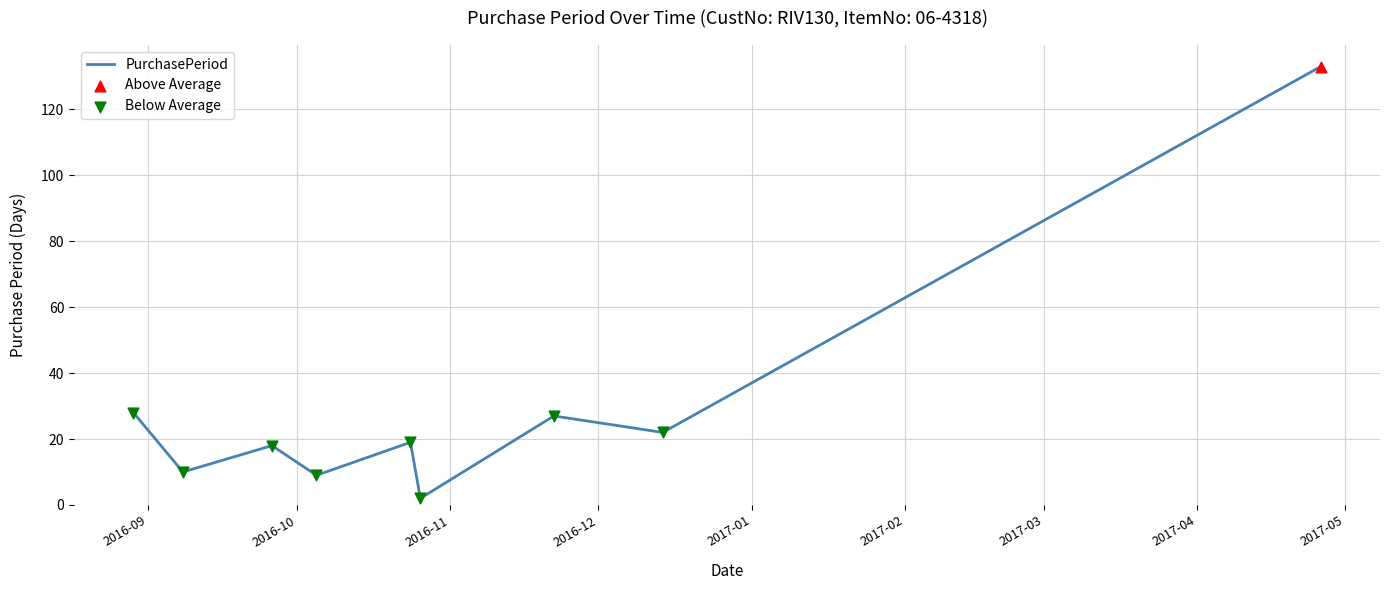

What is the difference between the maximum and minimum values?

131